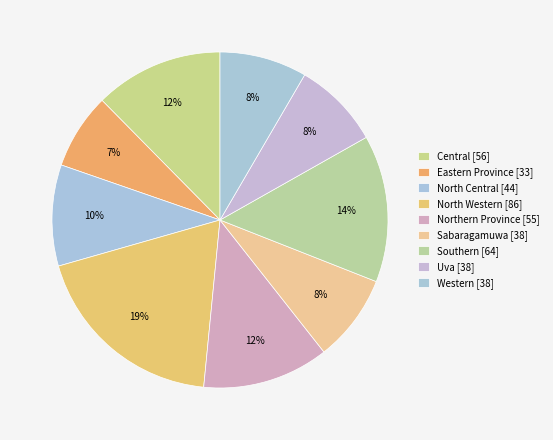

Count the number of slices in the pie.

9